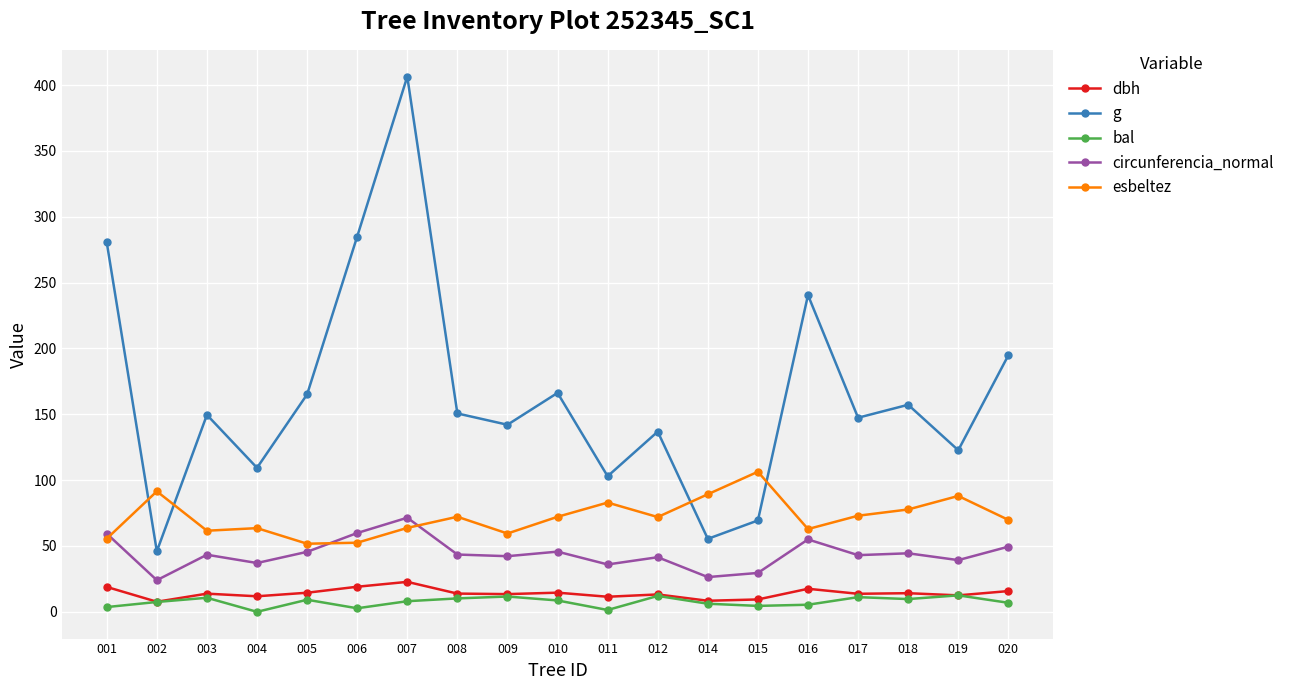

Is it true that bal equals 6.2 at 014?

True